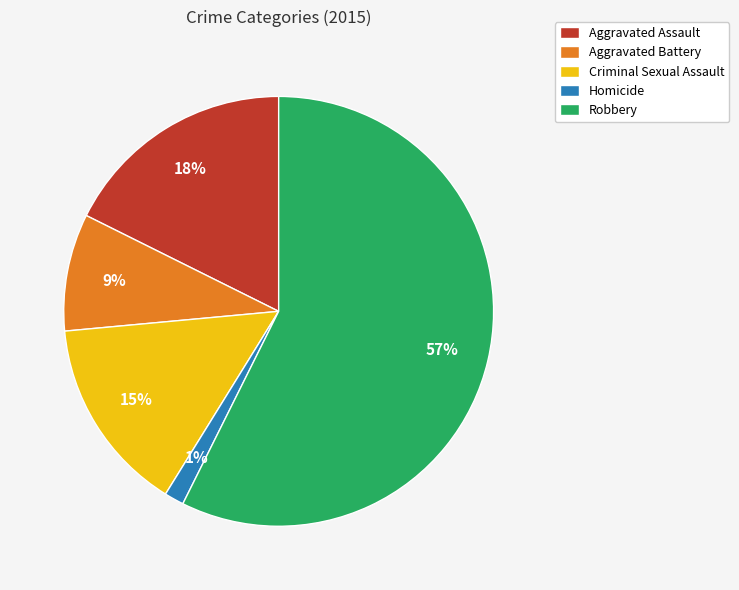

How many segments does this pie chart have?

5